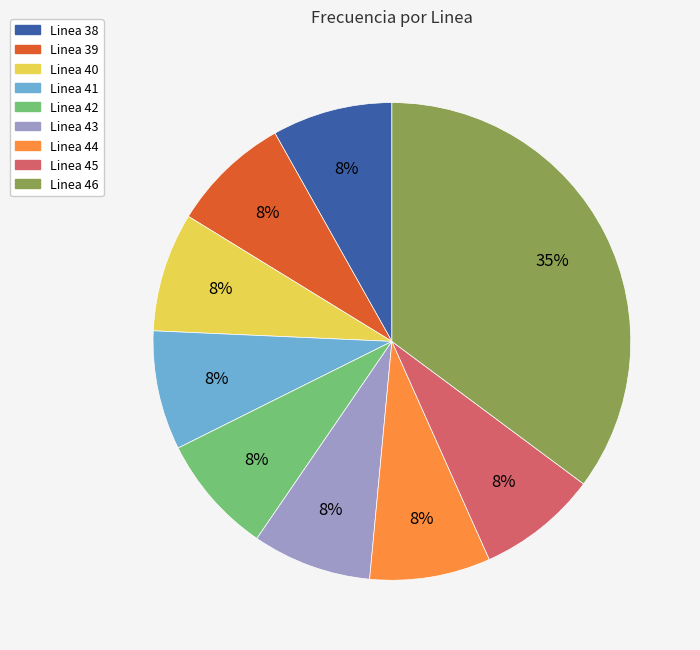

What is the ratio of the value at Linea 44 to the value at Linea 39?

1.0